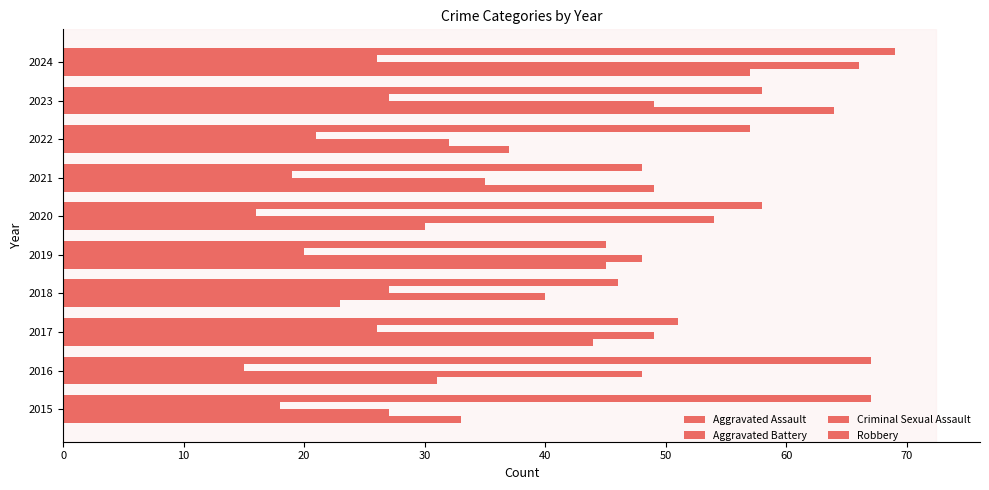

How many distinct data groups are displayed?

4